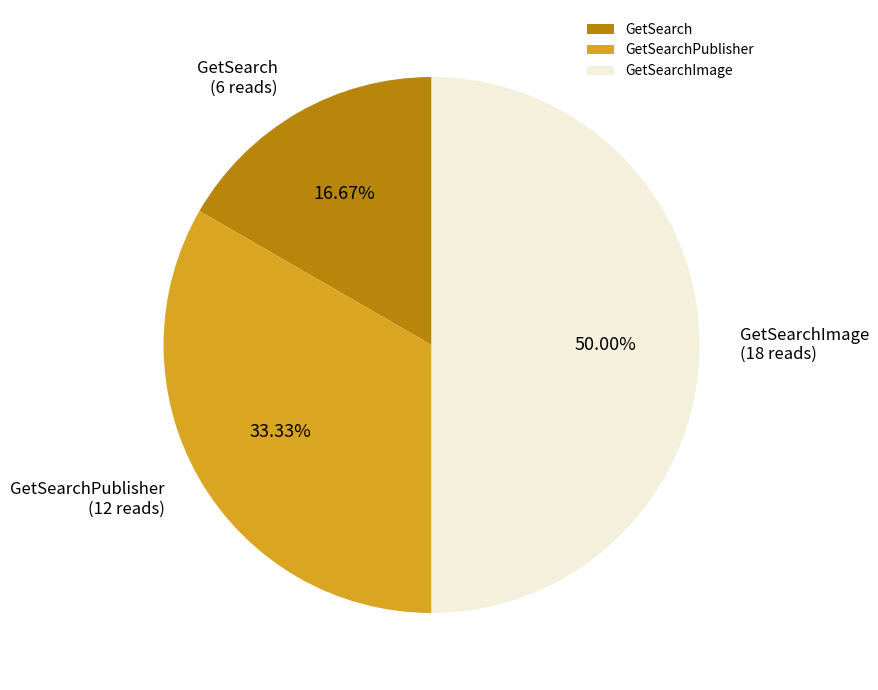

Does GetSearch account for over 50% of the chart?

No